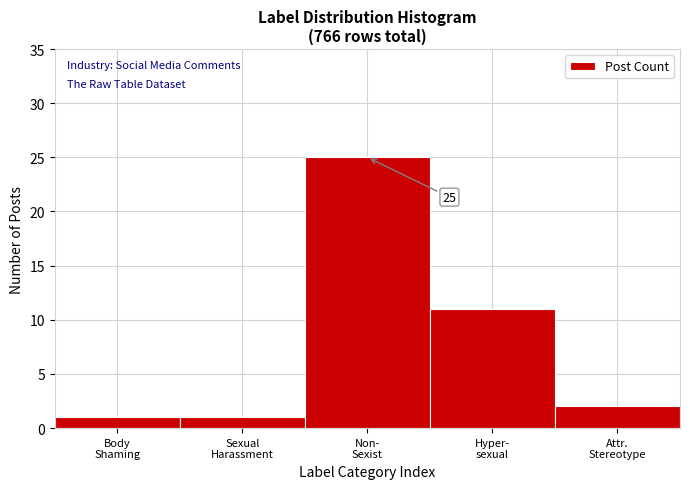

Reading right to left, extract all data points from this chart.

2	11	25	1	1